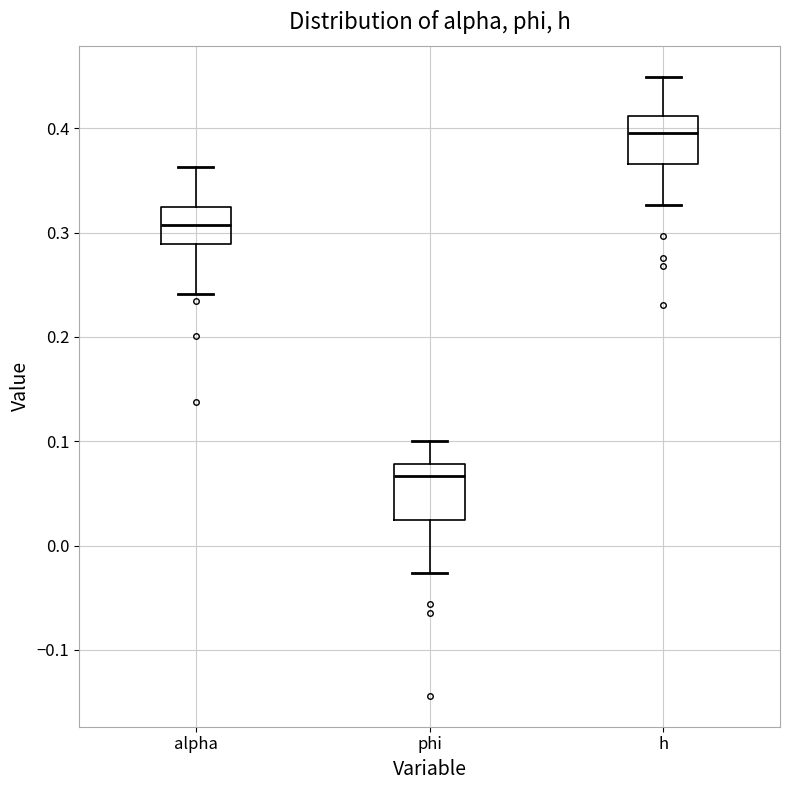

Reading left to right, read every box against the y-axis: the position of its median line, the range the box covers, and the ends of its whiskers. The values are not printed on the chart, so give them approximately, as read against the axis.

alpha: median 0.31, box 0.29 to 0.32, whiskers 0.24 to 0.36
phi: median 0.07, box 0.02 to 0.08, whiskers -0.03 to 0.10
h: median 0.40, box 0.37 to 0.41, whiskers 0.33 to 0.45